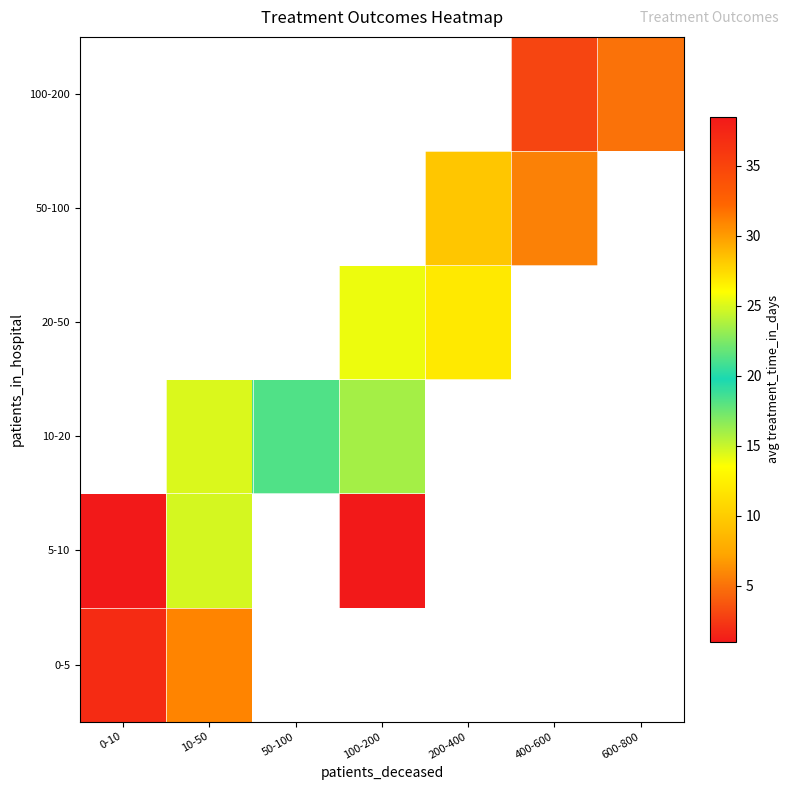

Between 10-50 and 0-10, which is larger?

0-10